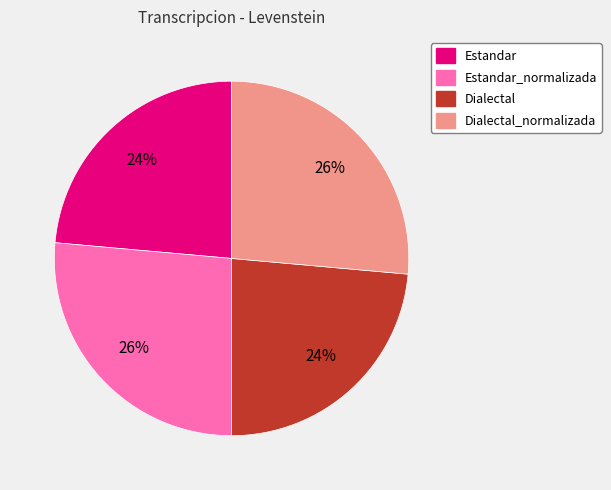

Is there any slice that represents more than half of the pie?

No